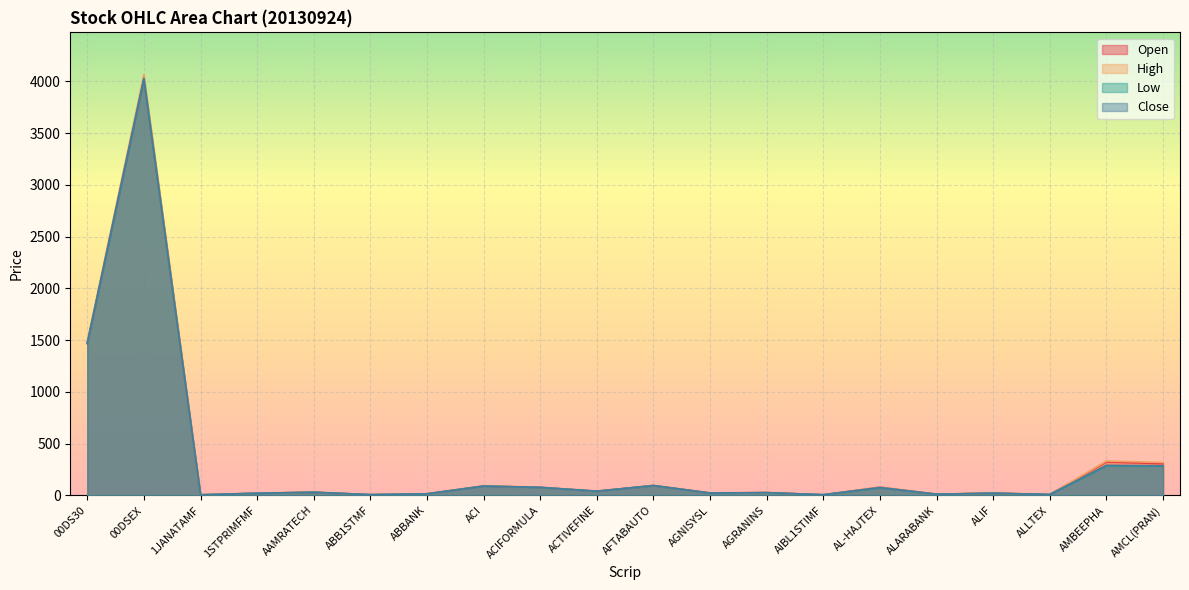

List the series in order of their peak value, highest first.

High, Close, Open, Low